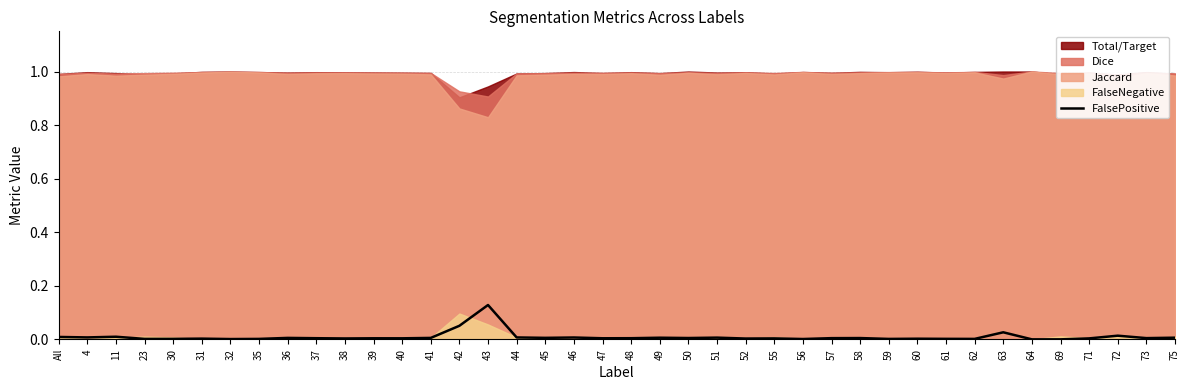

What is the difference between the second highest and second lowest values?

0.1